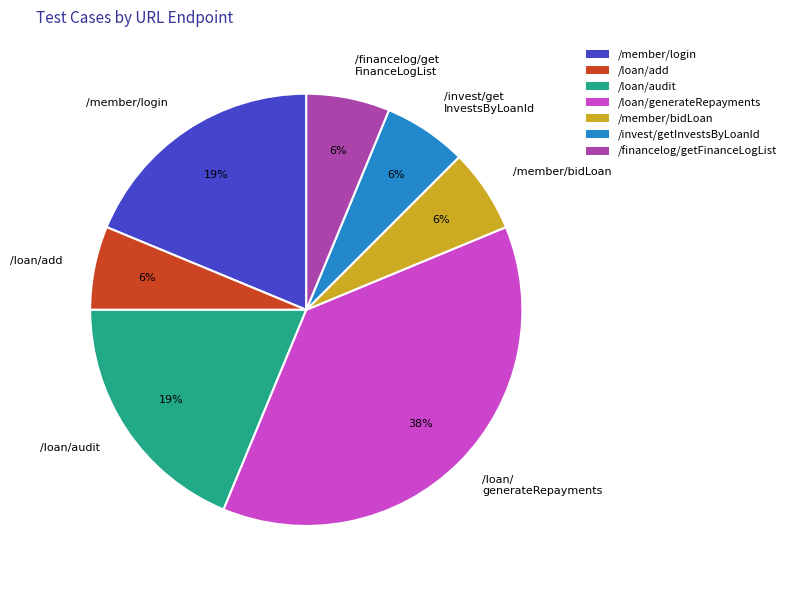

What is the largest slice in the pie chart?

/loan/ generateRepayments